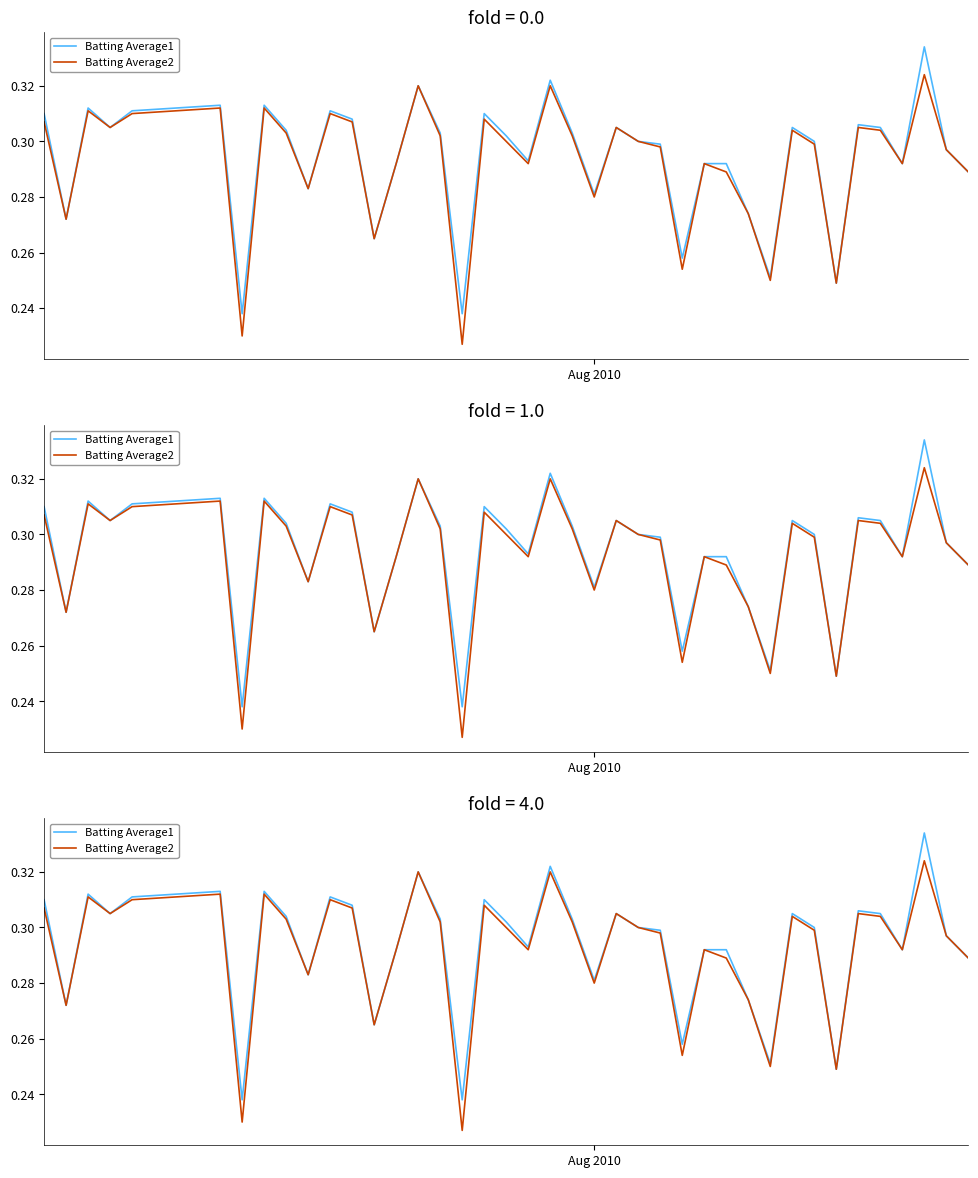

How many lines are shown in the chart?

2